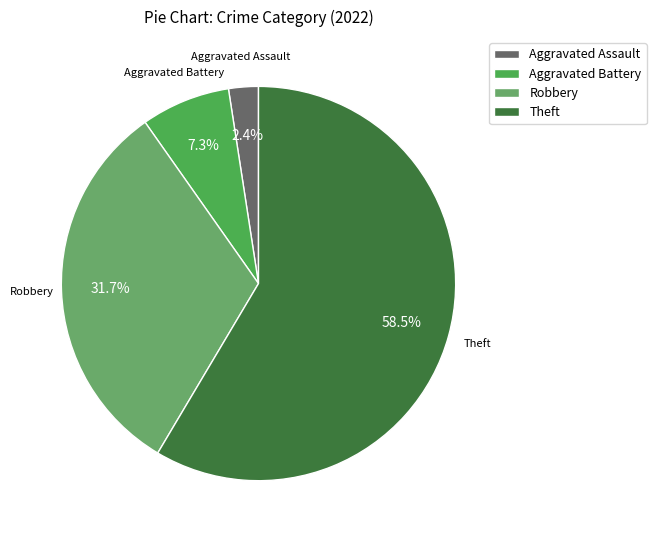

Rank the categories by value from lowest to highest.

Aggravated Assault, Aggravated Battery, Robbery, Theft